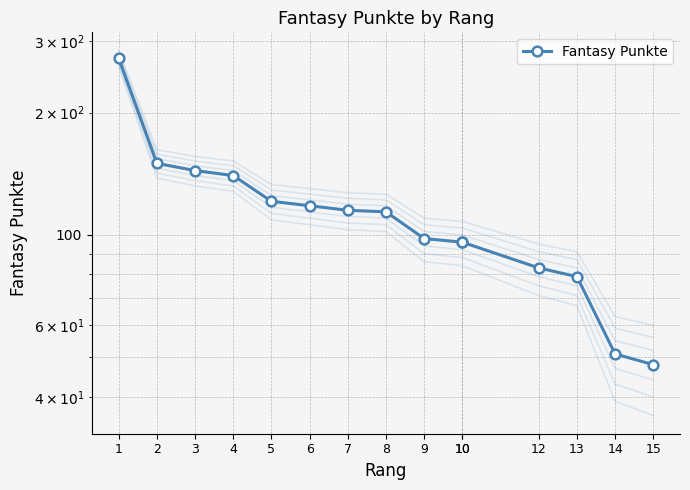

What is the sum of the values at 1 and 10?

368